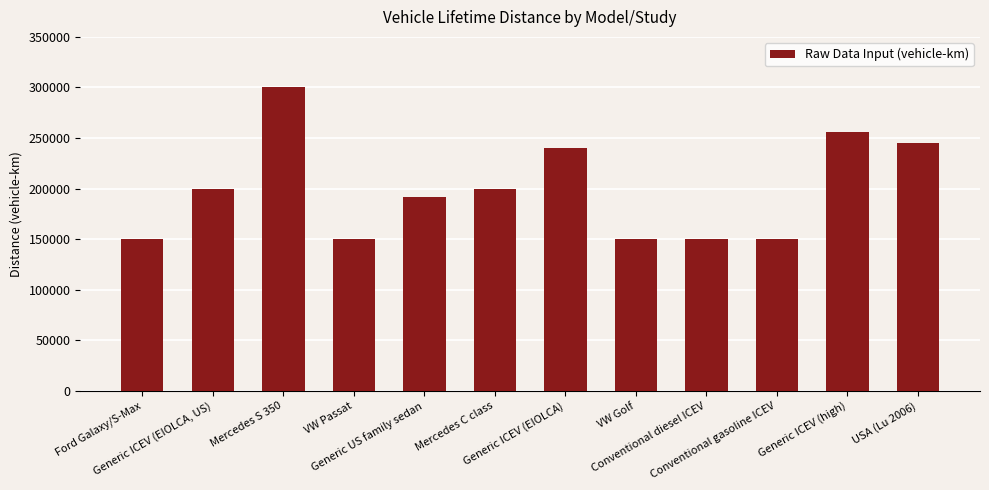

What is the difference between the second highest and minimum values?

106000.0